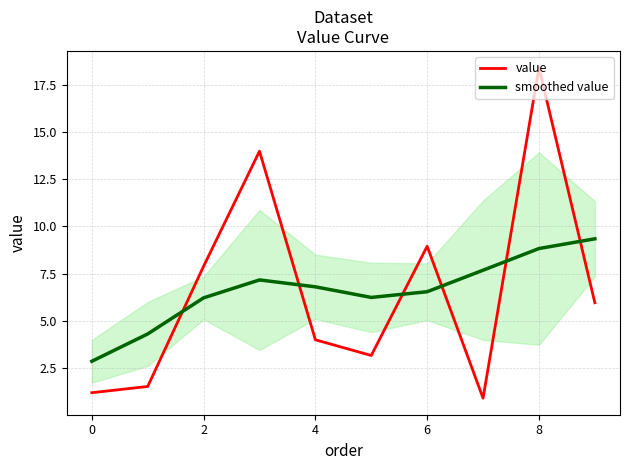

True or false: value has a value of 7.9 at 2.

True